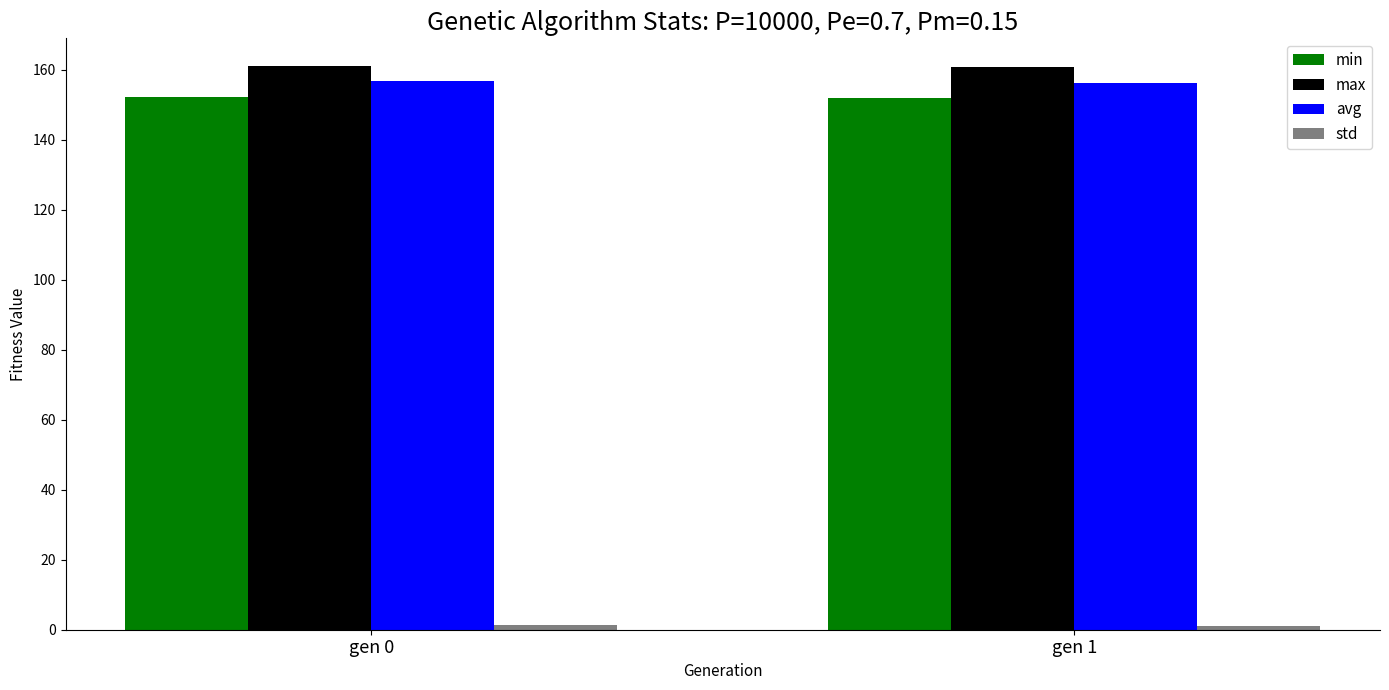

Is it true that avg equals 225.3 at gen 0?

False